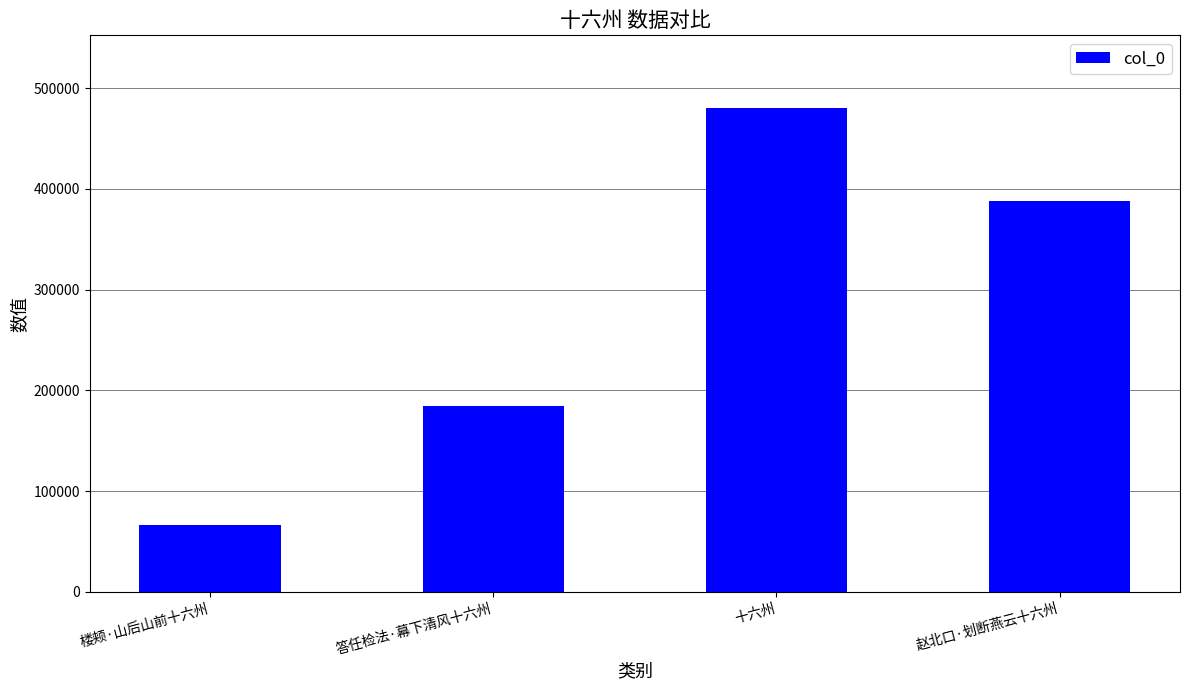

What is the approximate value at 十六州, to the nearest 10?

480510